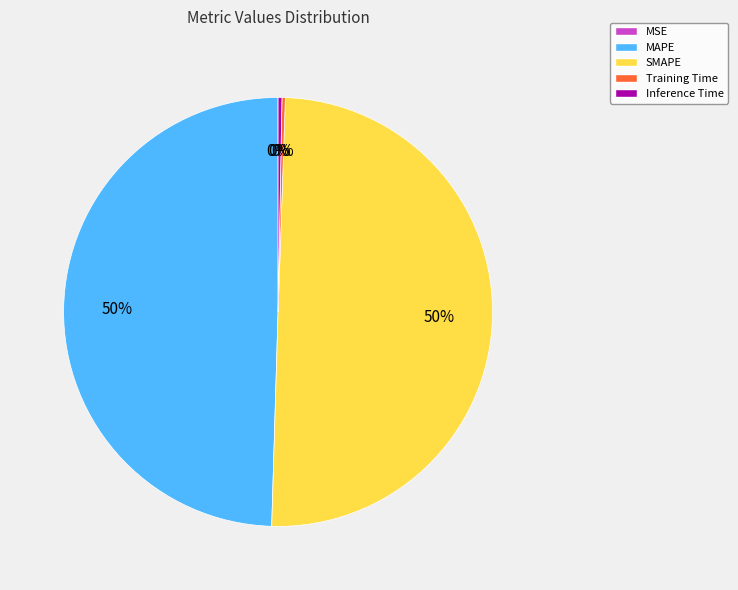

The Inference Time slice represents 0% of the pie. True or false?

True